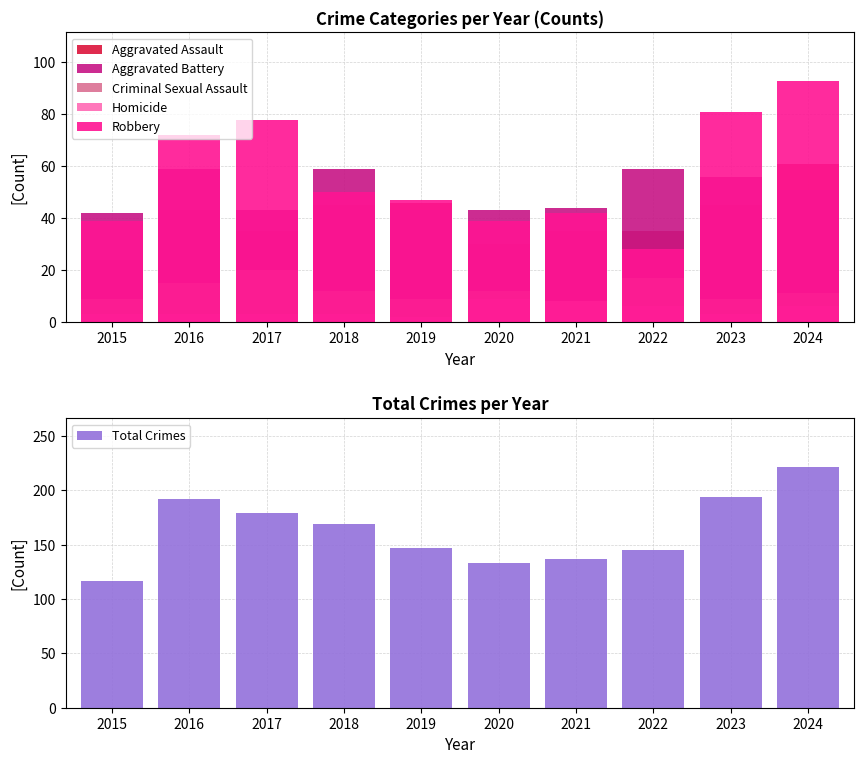

The value of Aggravated Battery at 2023 is 89. True or false?

False